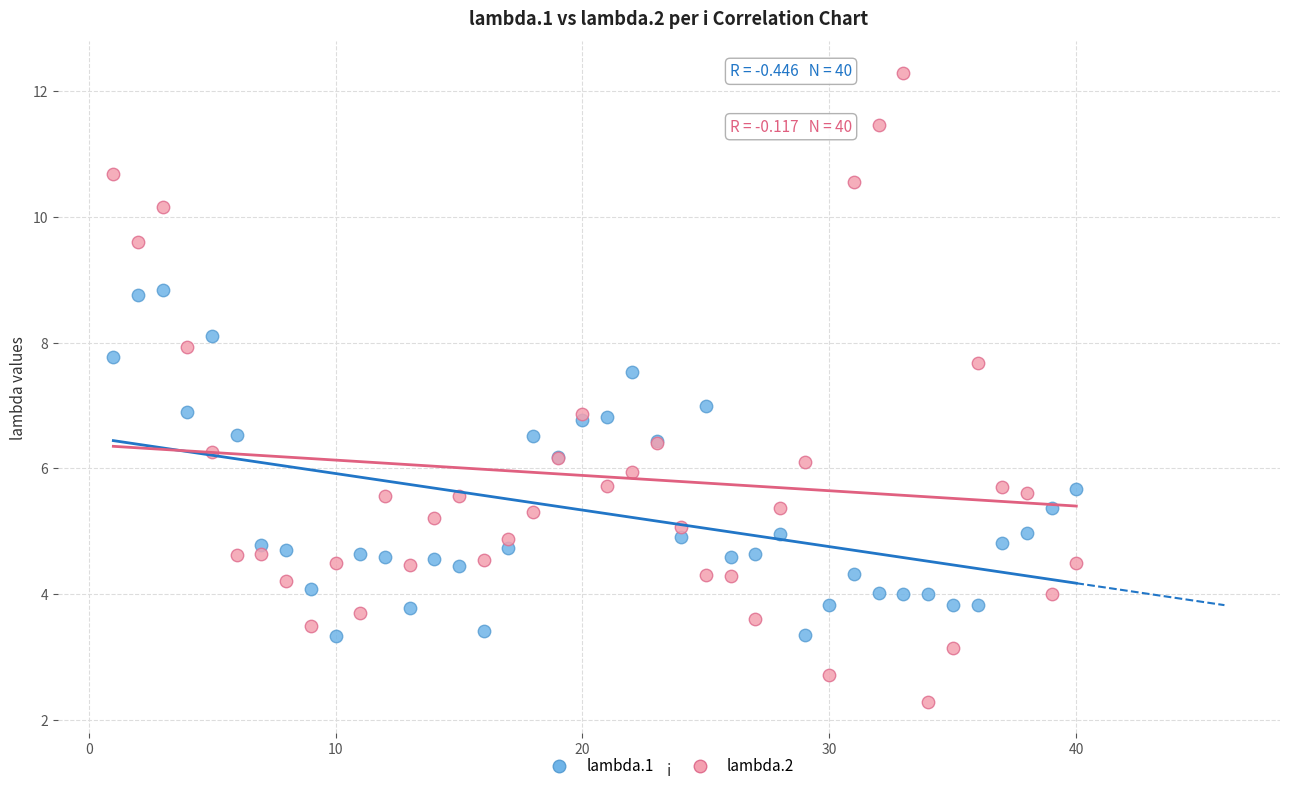

Which series reaches the maximum Y coordinate?

lambda.2